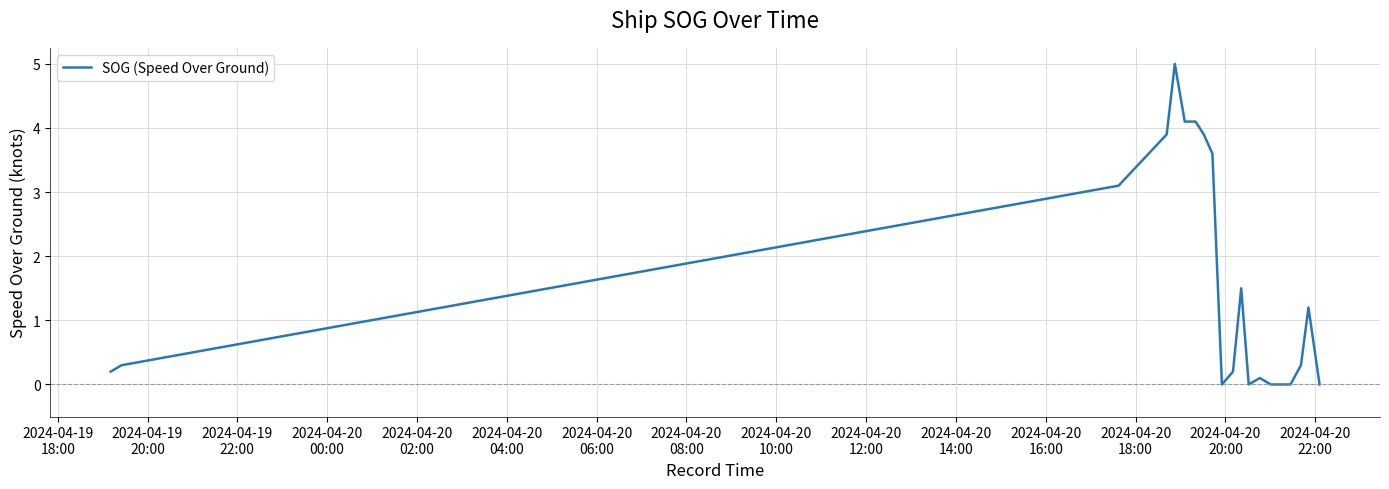

What is the difference between the maximum and minimum values?

5.0